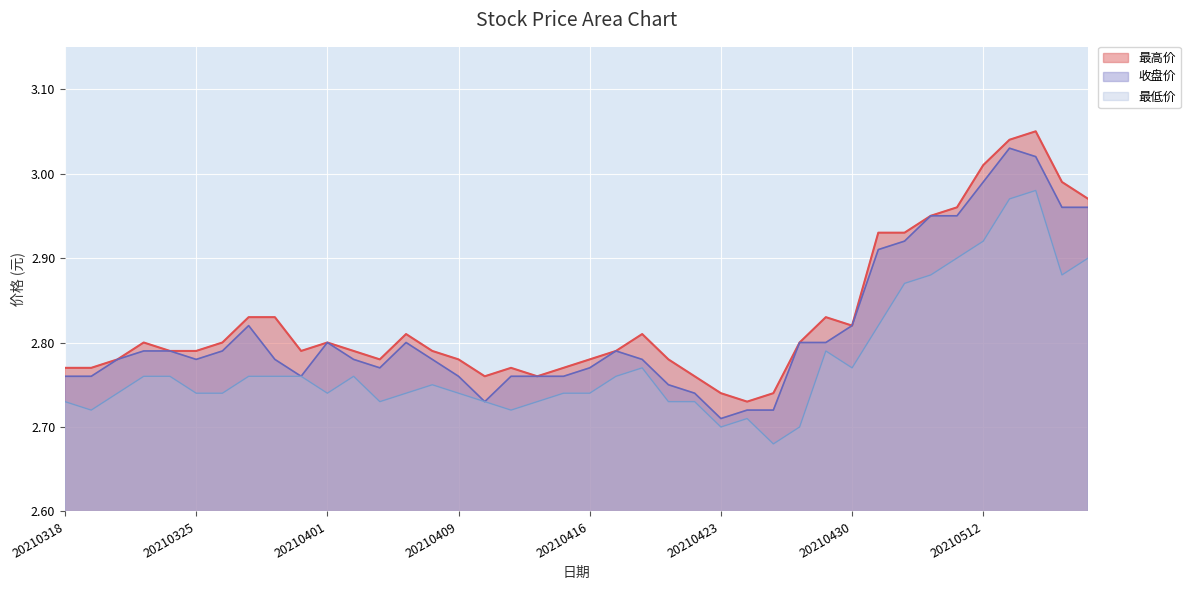

What is the sum of the 最高价 values at 20210414 and 20210423?

5.5